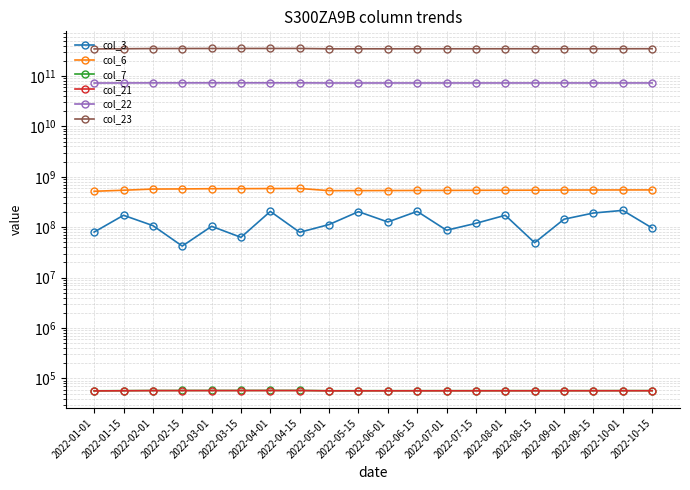

Which series has the largest range (max minus min)?

col_23